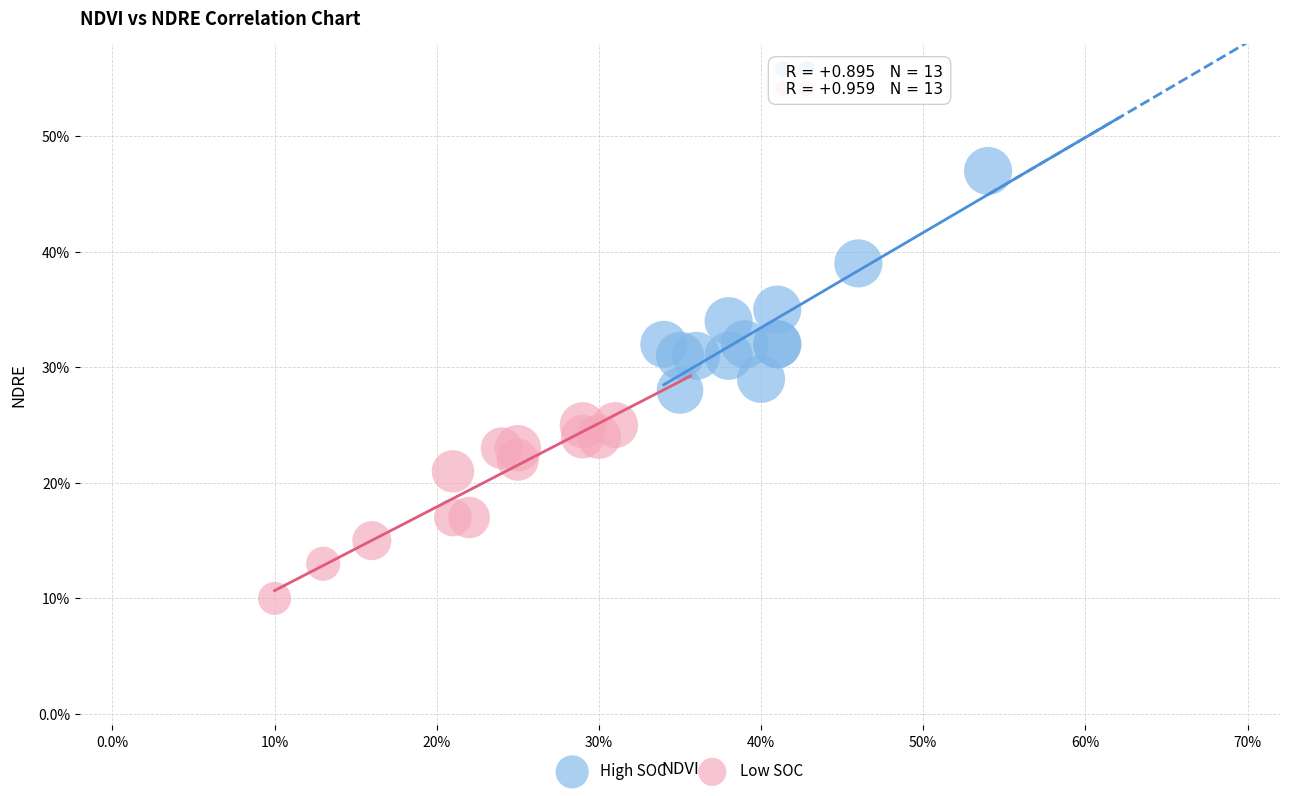

What are all the series names shown in the legend?

High SOC, Low SOC